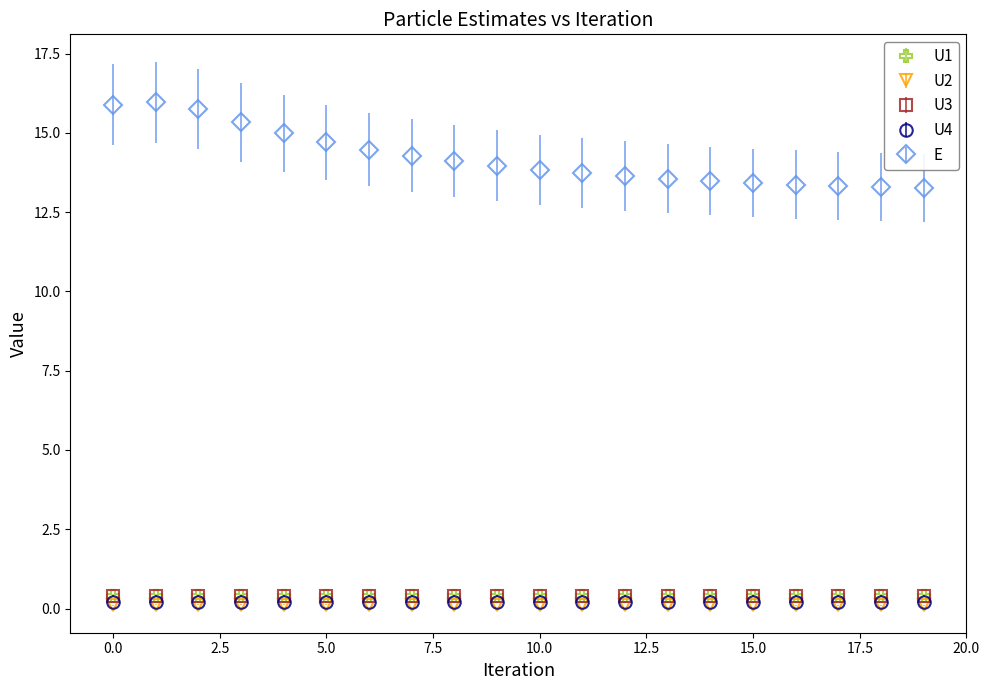

Which series has the largest range (max minus min)?

E